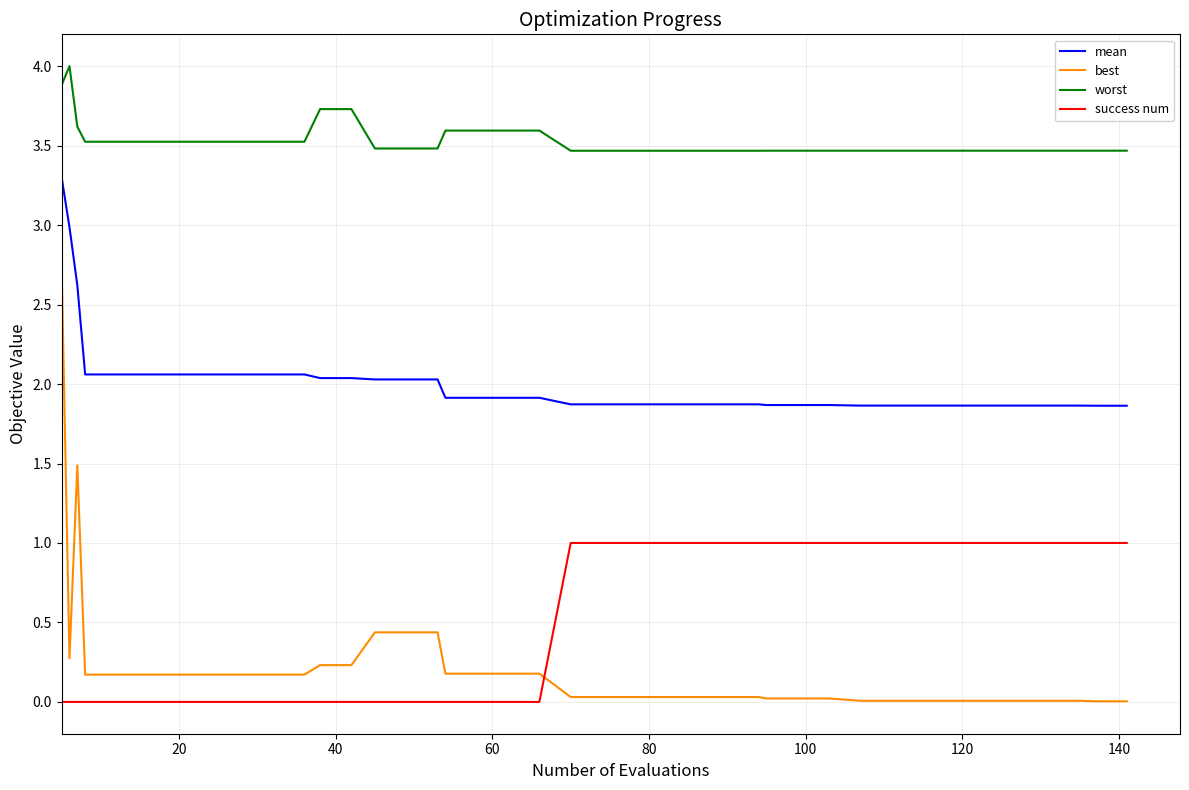

True or false: worst and success num cross at least once.

False